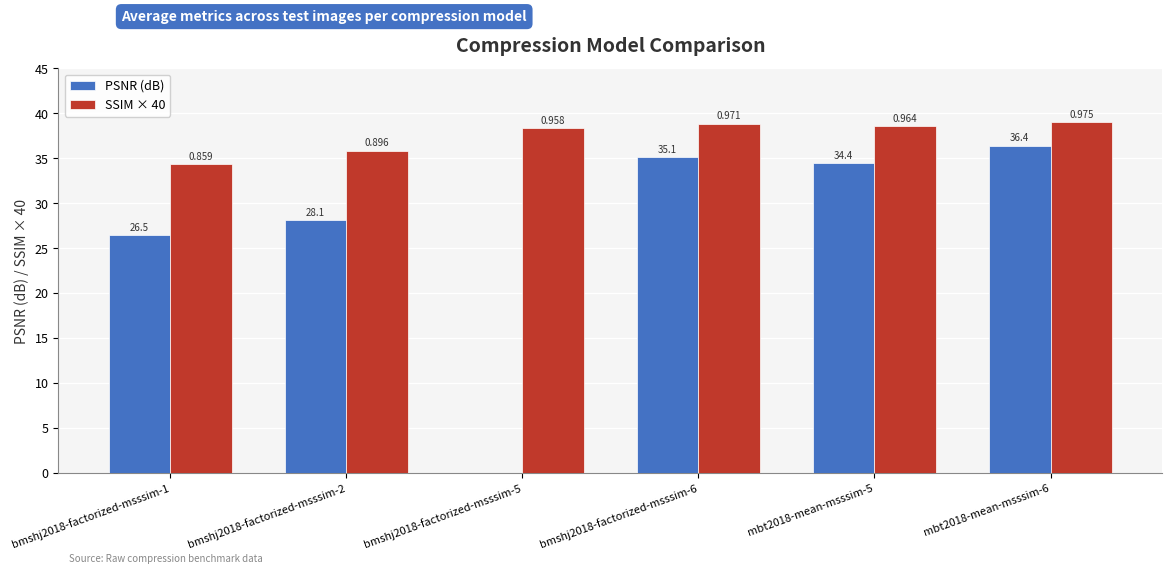

The SSIM × 40 series shows 51.0 at bmshj2018-factorized-msssim-1. True or false?

False